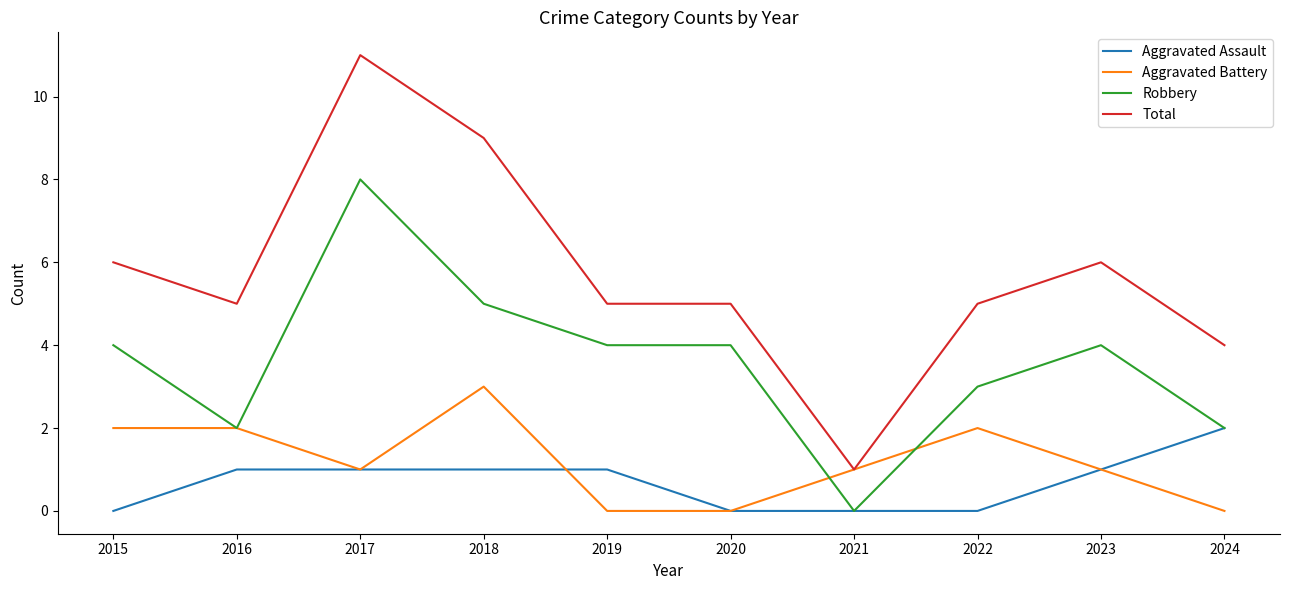

What is the sum of all Total values?

57